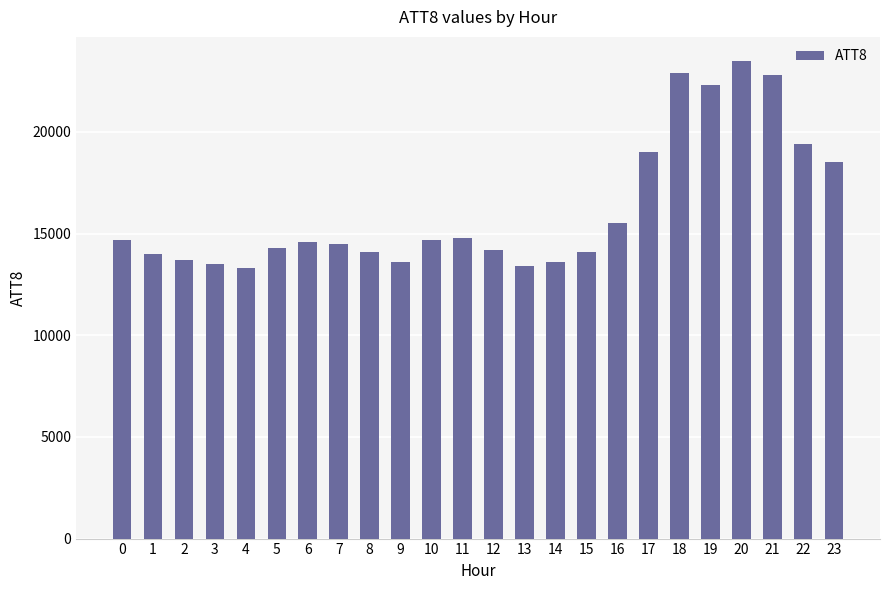

What is the difference between the maximum and minimum values?

10200